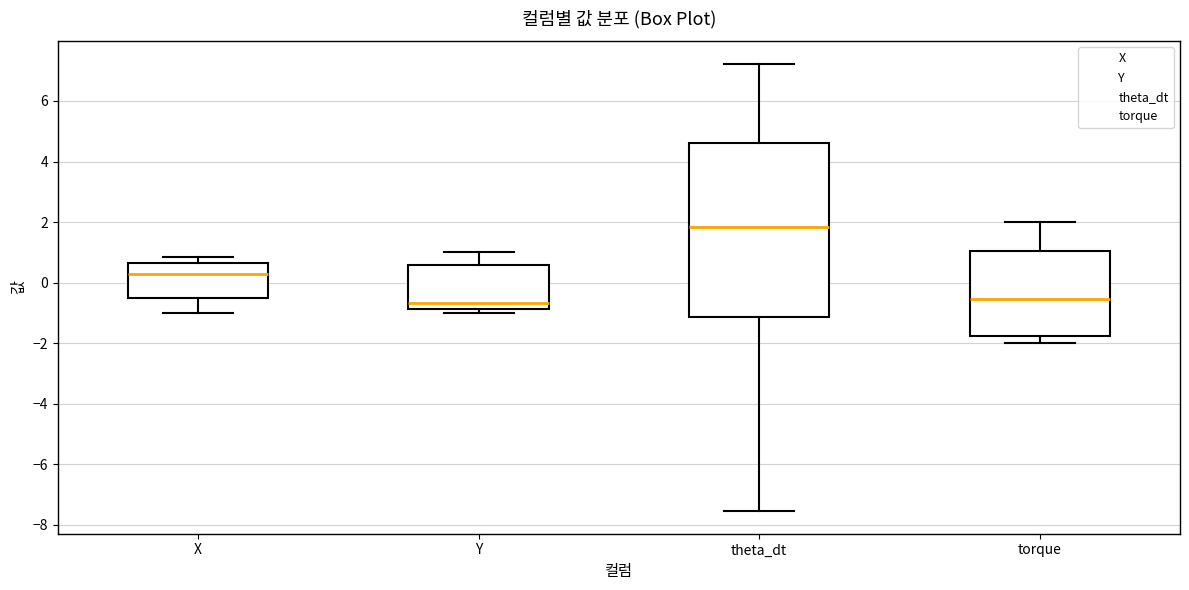

Reading left to right, transcribe this box plot: for each box, give where its median line is, the range the box spans, and where its two whiskers end, as read against the y-axis. The values are not printed on the chart, so give them approximately, as read against the axis.

X: median 0.2, box -0.6 to 0.6, whiskers -1.0 to 0.8
Y: median -0.6, box -0.8 to 0.6, whiskers -1.0 to 1.0
theta_dt: median 1.8, box -1.2 to 4.6, whiskers -7.6 to 7.2
torque: median -0.6, box -1.8 to 1.0, whiskers -2.0 to 2.0